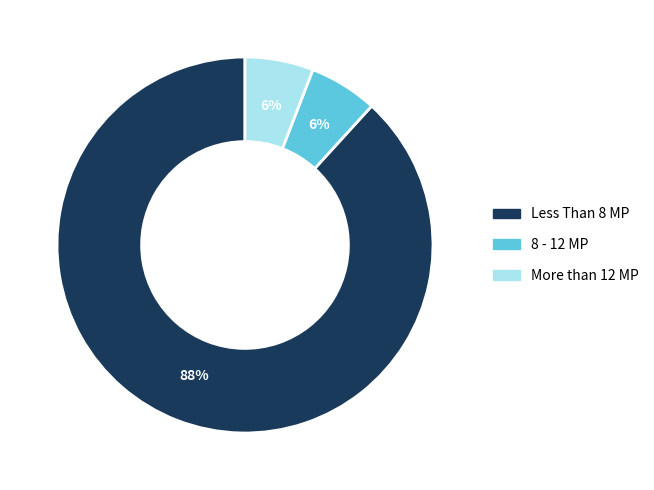

To the nearest percent, what is the average slice percentage?

33%